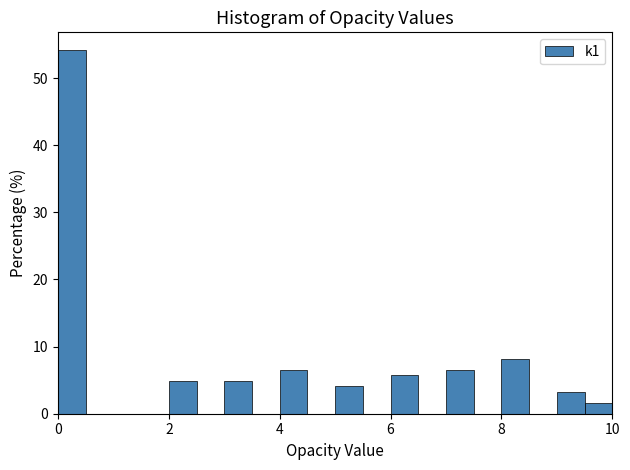

Read against the x-axis, roughly where is the centre of the tallest bar?

0.2